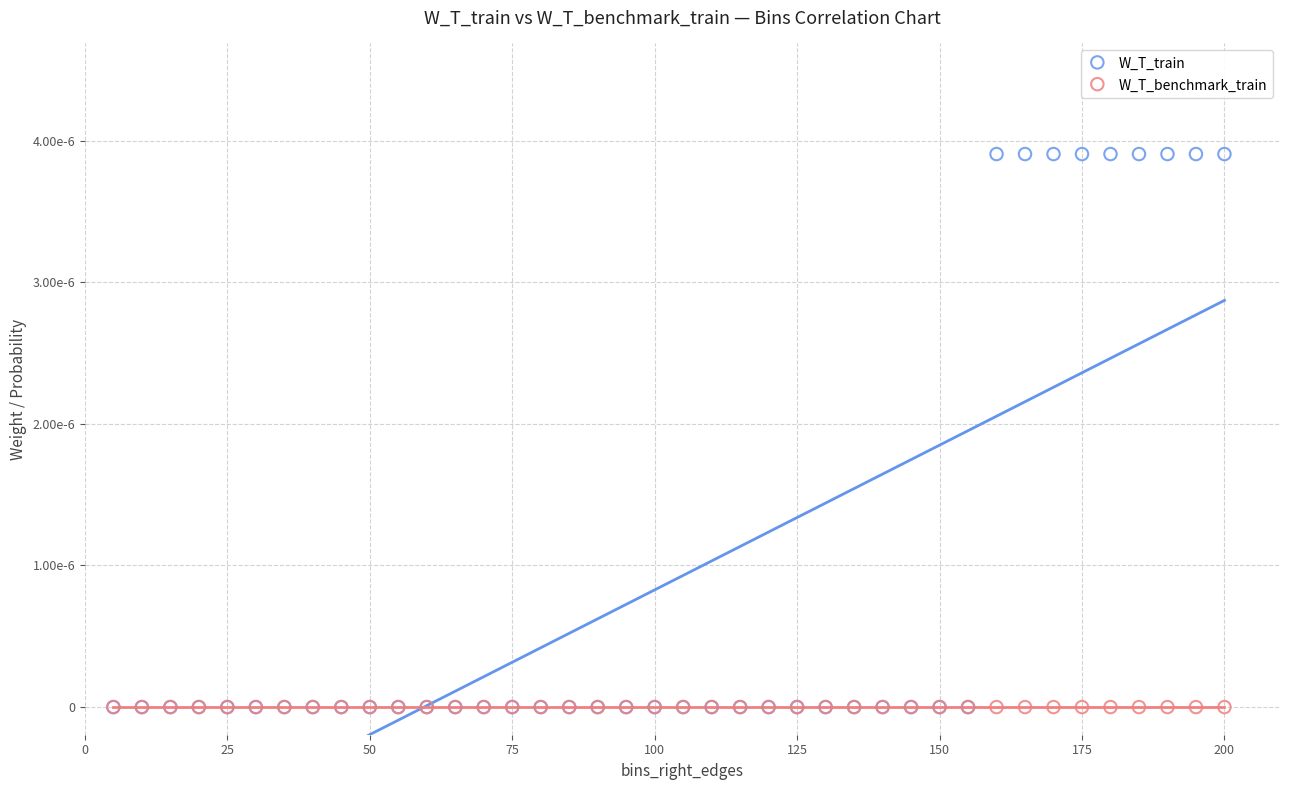

What are all the series names shown in the legend?

W_T_train, W_T_benchmark_train